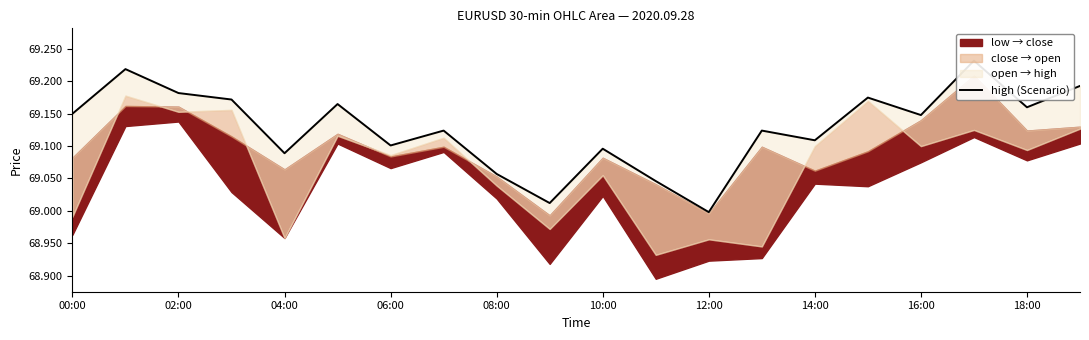

What is the difference between the values at 12:00 and 00:00?

0.2